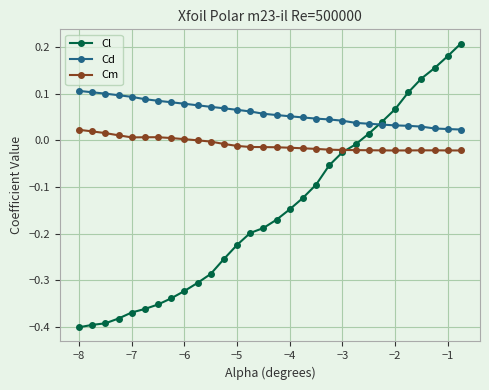

True or false: Cd and Cm cross at least once.

False